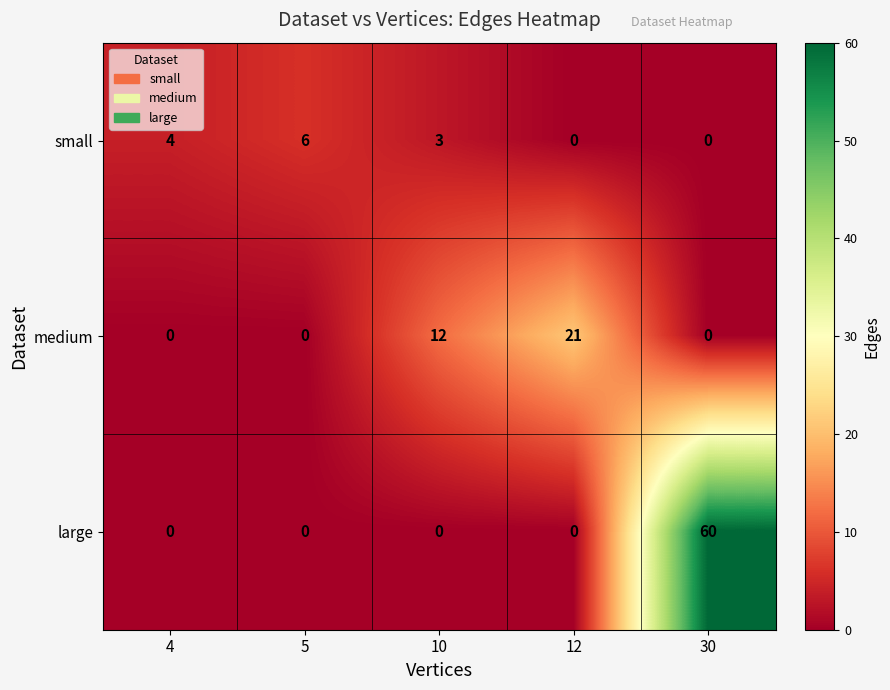

Reading left to right, list all the values displayed in this chart.

small: 4=4	5=6	10=3	12=0	30=0
medium: 4=0	5=0	10=12	12=21	30=0
large: 4=0	5=0	10=0	12=0	30=60